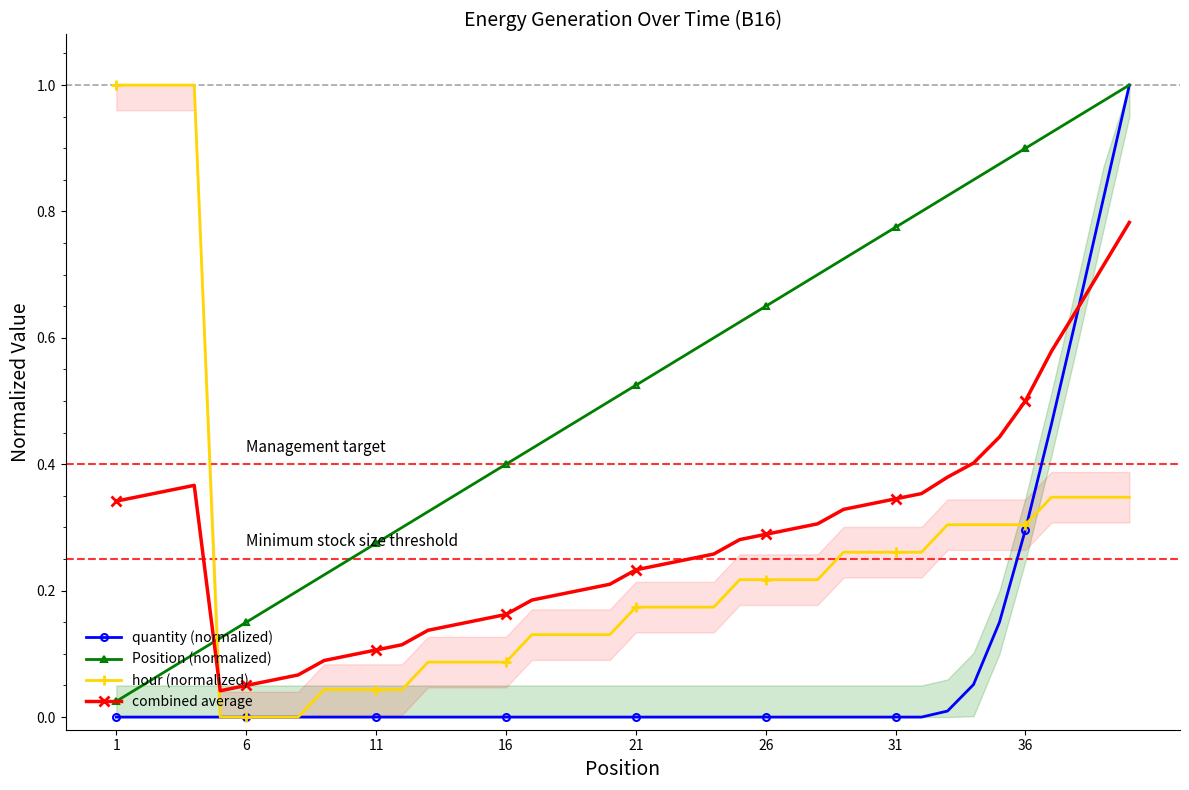

How many lines are shown in the chart?

4